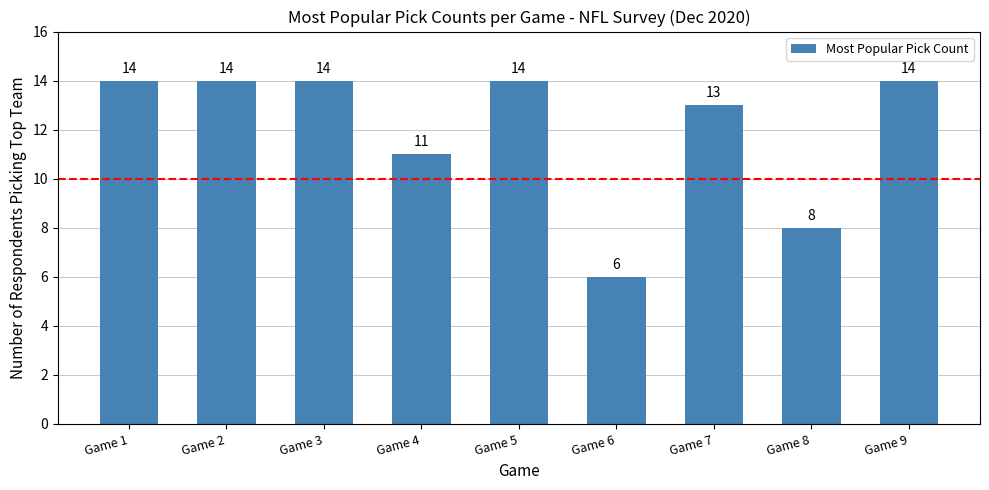

True or false: the data shows 14 at Game 2.

True